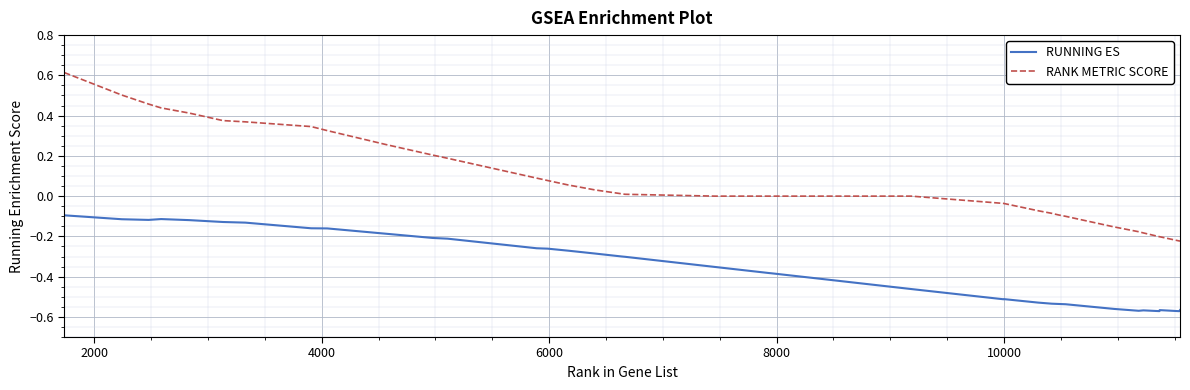

True or false: RANK METRIC SCORE and RUNNING ES intersect in this chart.

False